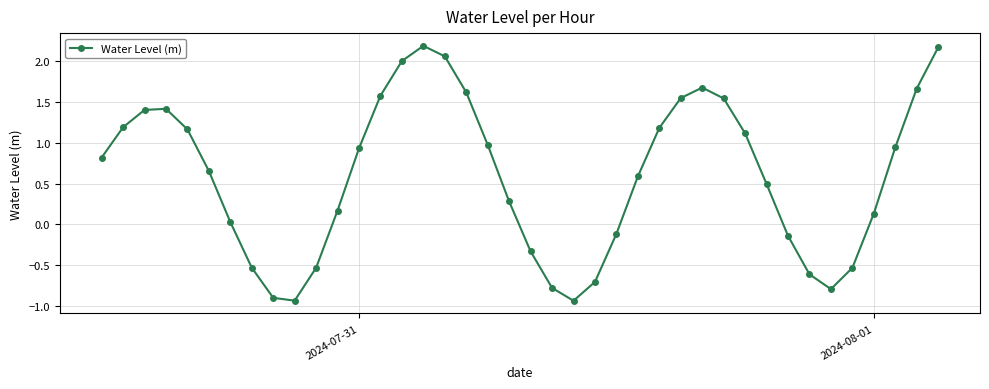

What is the average value?

0.6